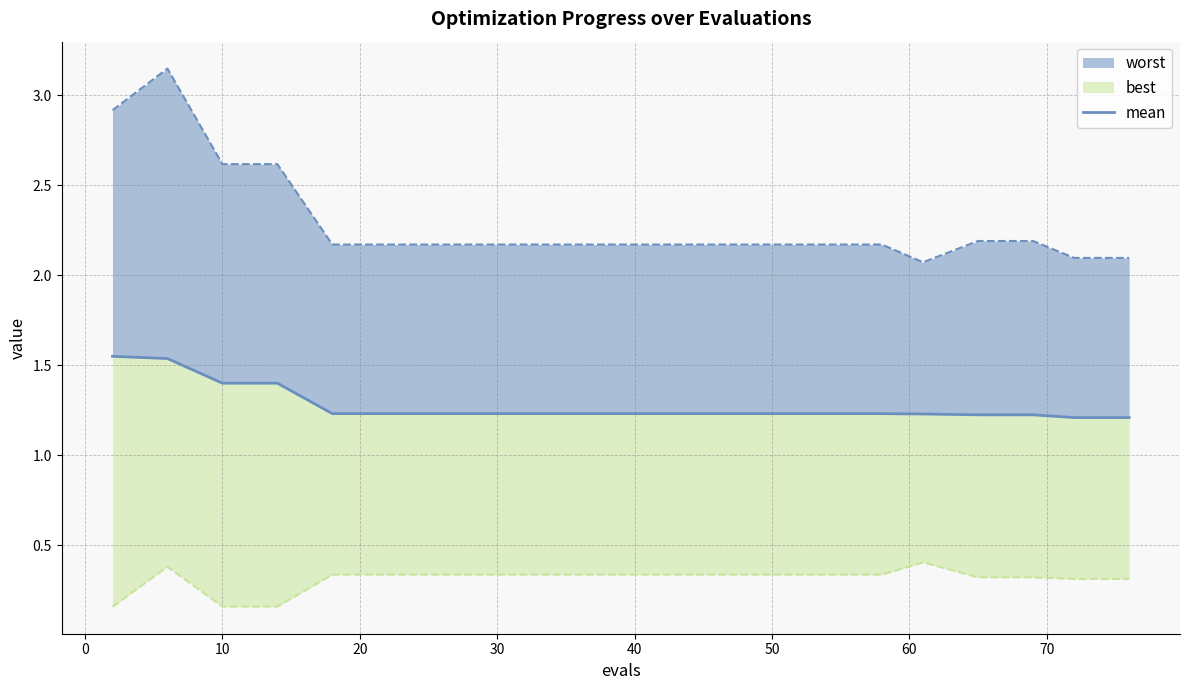

What is the value of the 18th point from the left?

1.2